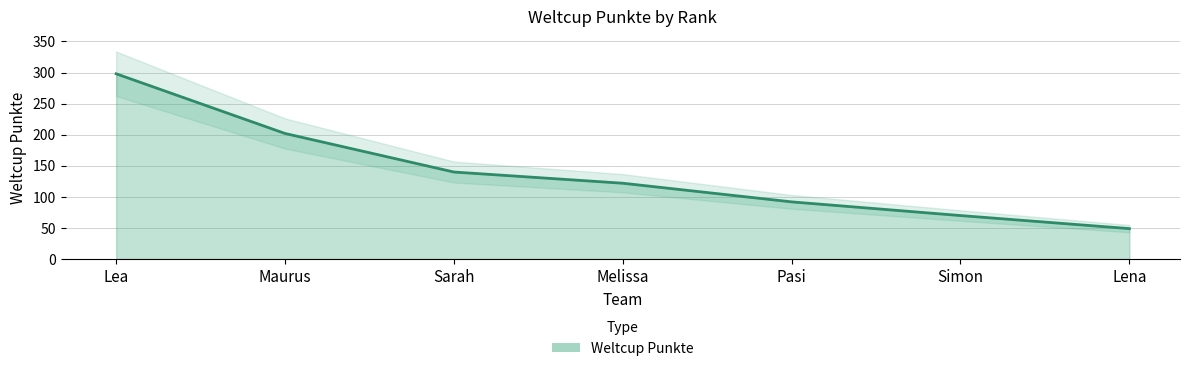

Which label corresponds to the smallest value in the chart?

Lena